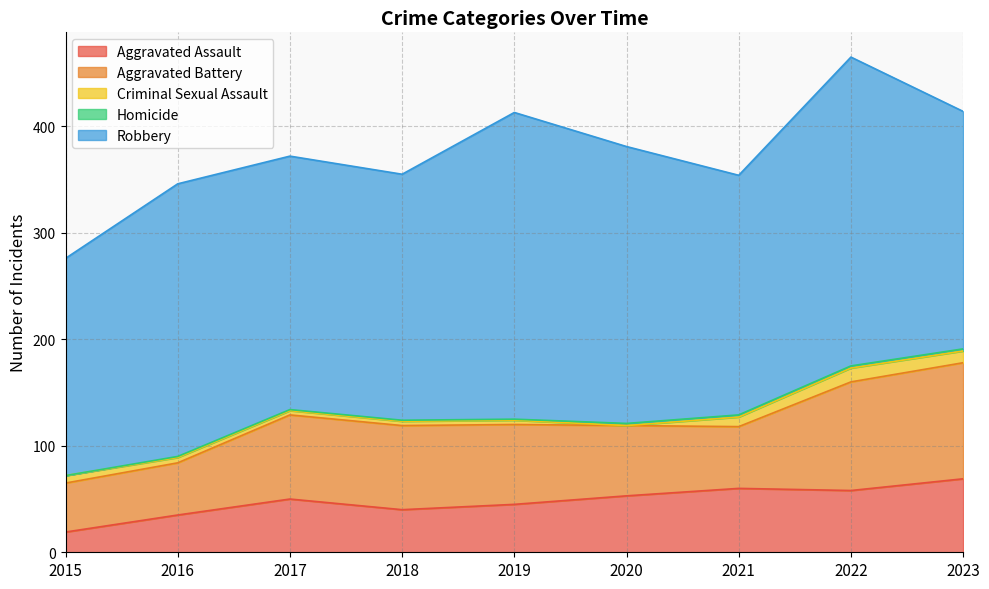

Which category has the highest value across all series?

2022